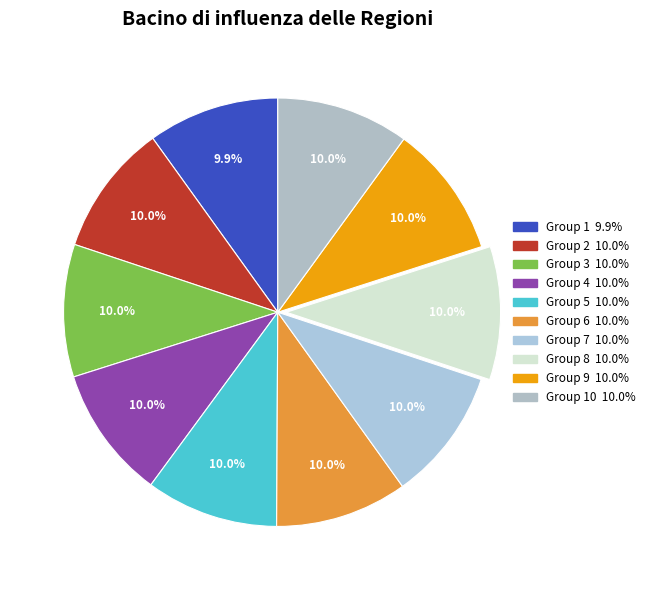

Count the number of slices in the pie.

10